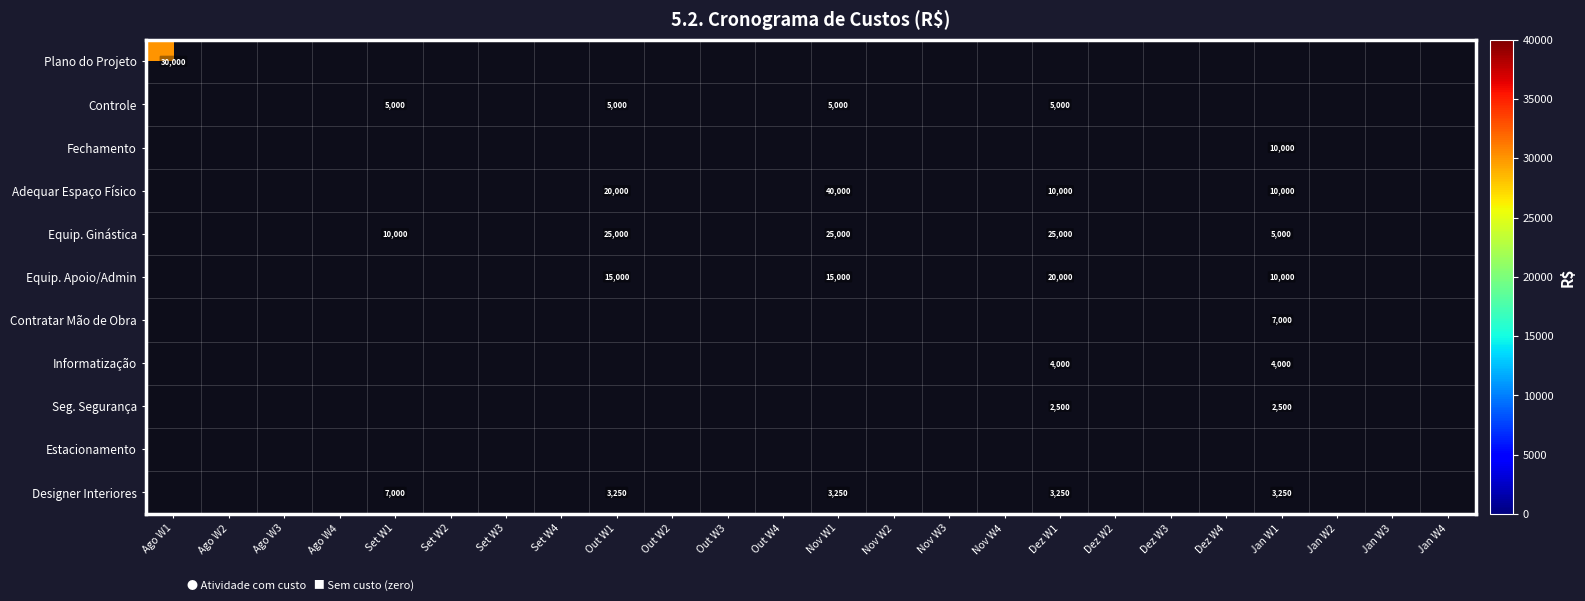

The Informatização series shows 7108.2 at Jan W1. True or false?

False